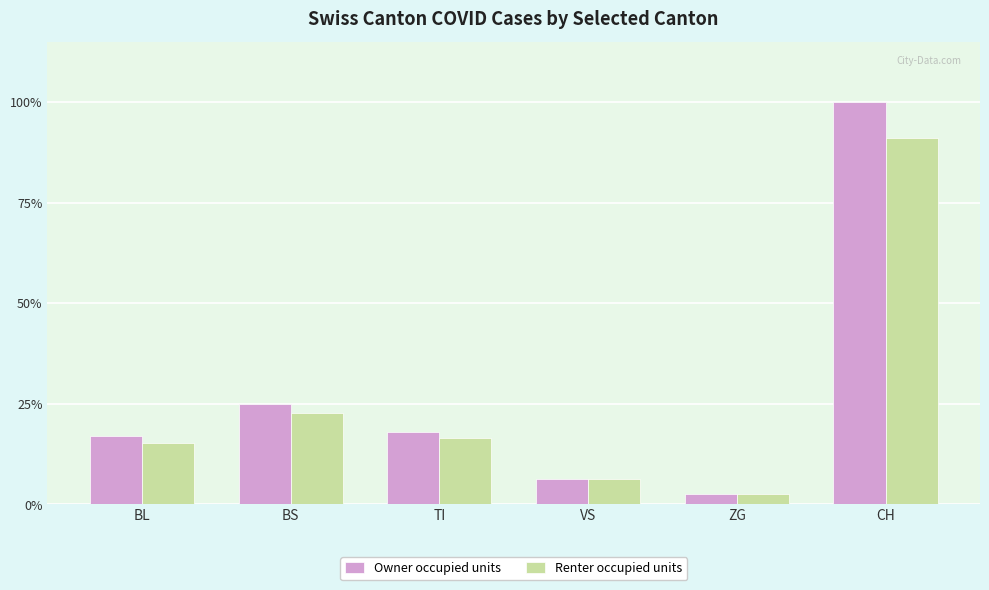

What are all the series names shown in the legend?

Owner occupied units, Renter occupied units